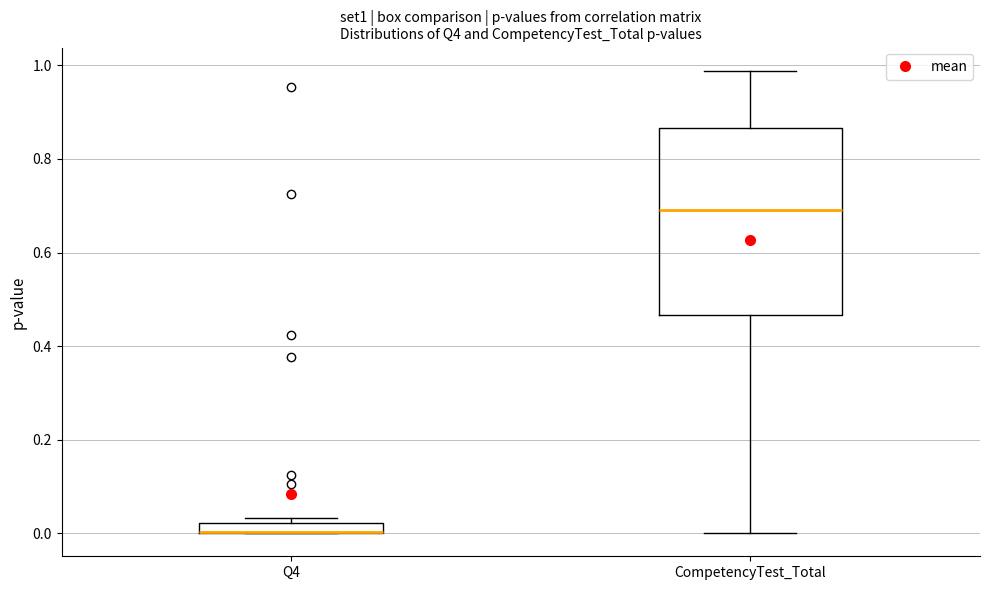

Where is the upper edge of the box for CompetencyTest_Total on the y-axis? The values are not printed on the chart, so give them approximately, as read against the axis.

0.86